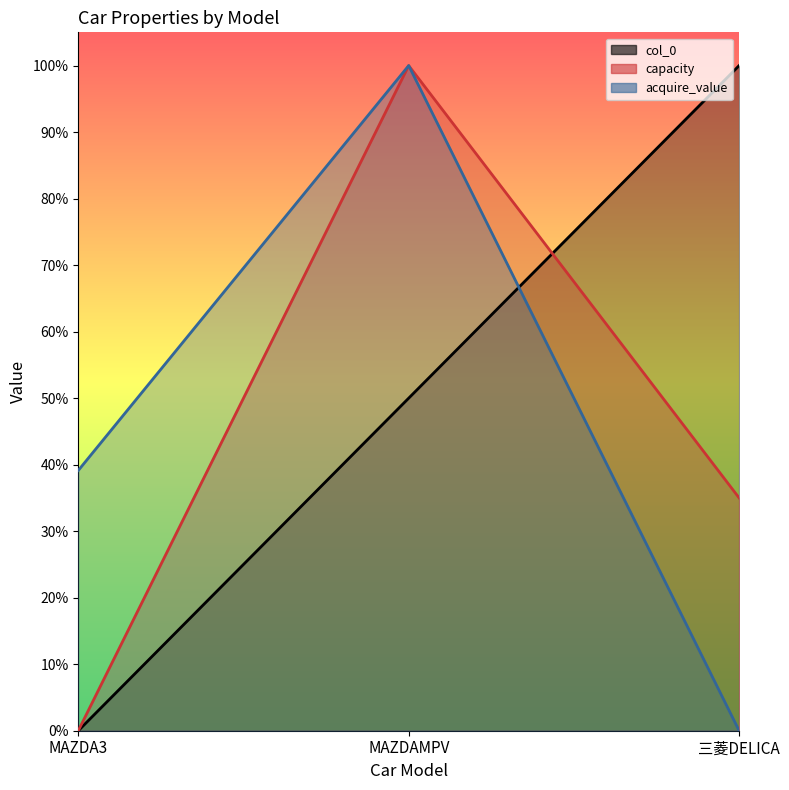

Which has a higher value, MAZDAMPV or 三菱DELICA?

三菱DELICA